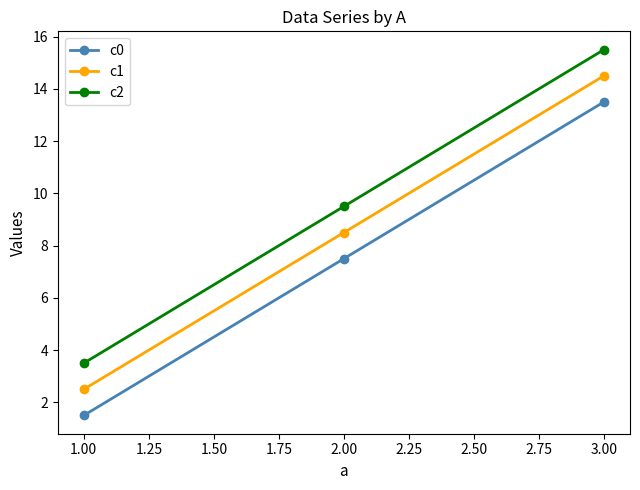

Which category has the highest value in the c1 series?

3.00